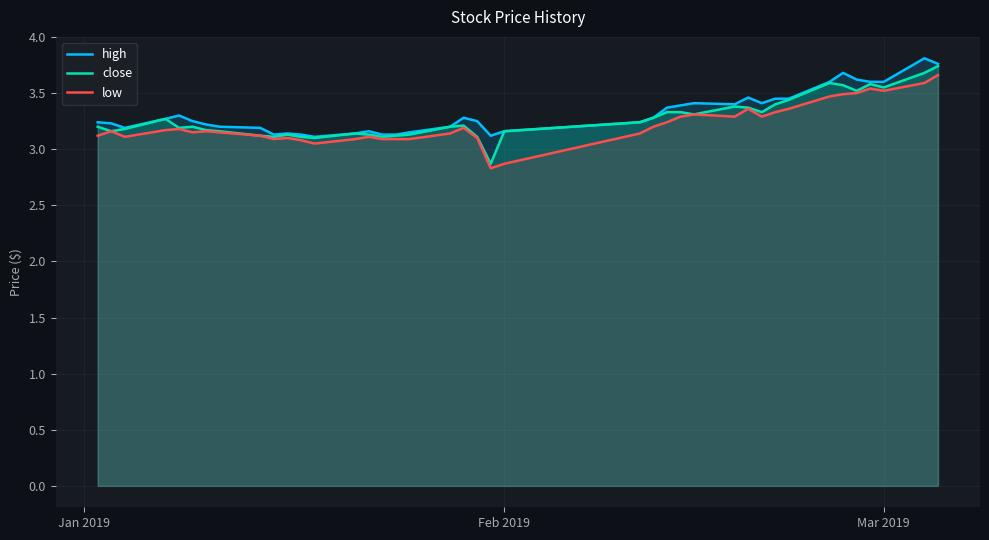

True or false: low has a value of 3.5 at Mar 2019.

True